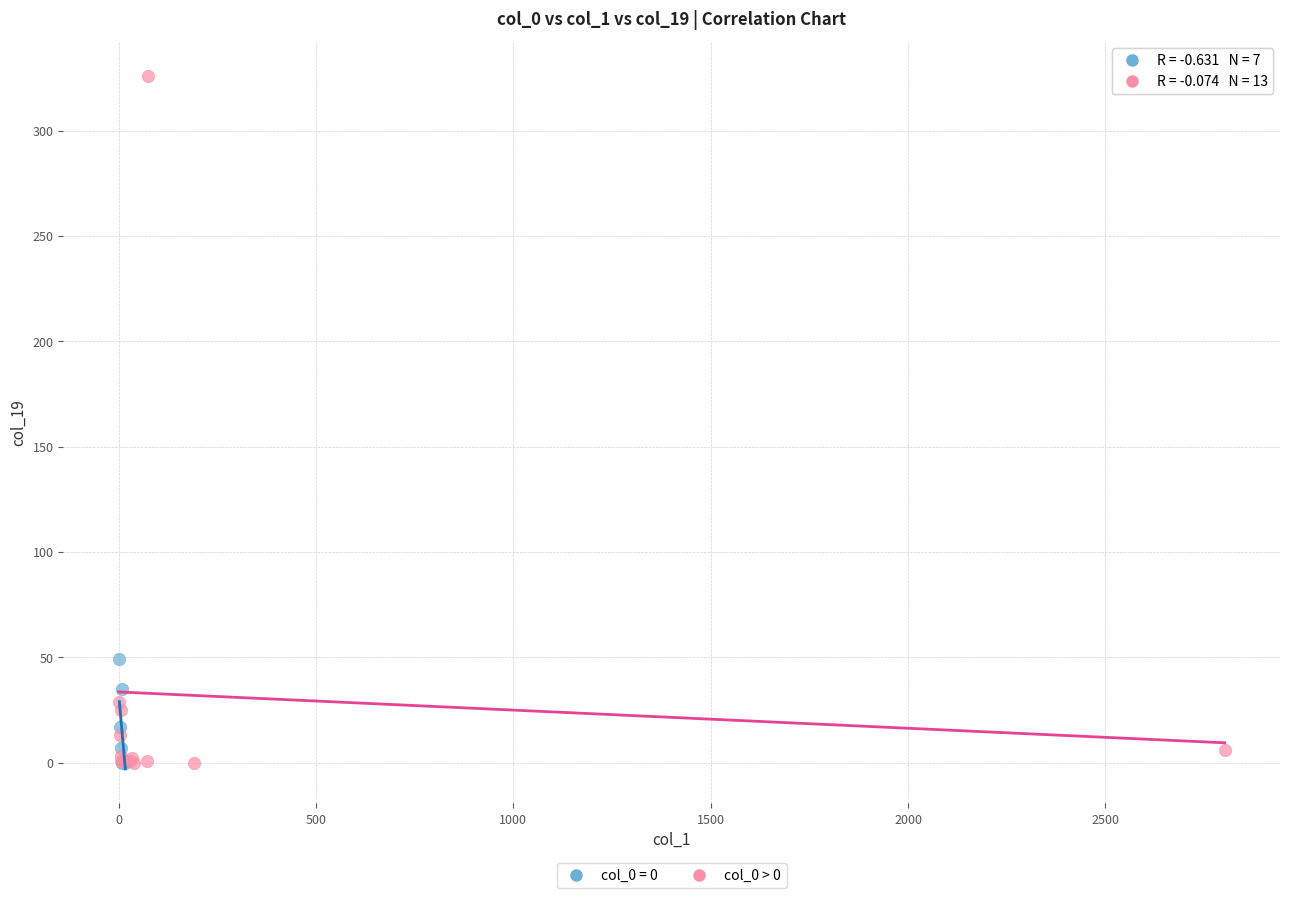

Which series has the largest Y range (max minus min)?

col_0 > 0